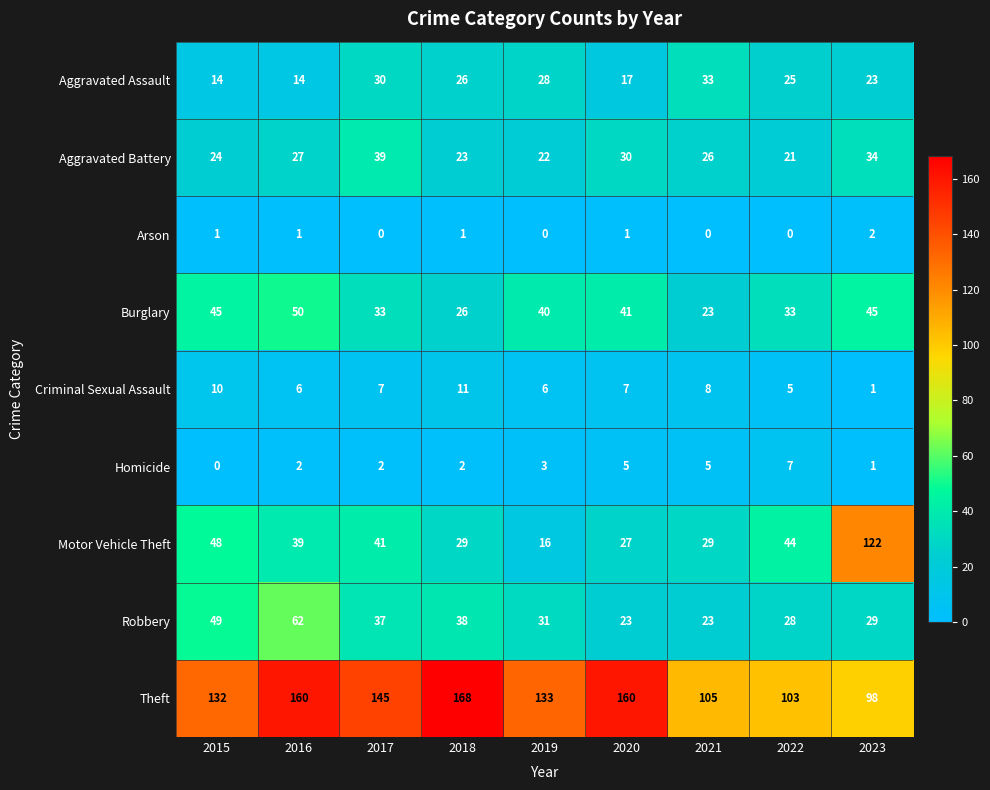

How many data points does each series have?

9